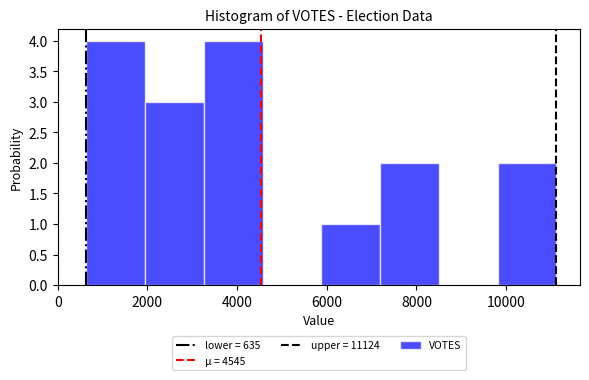

Reading left to right, list every bar in this chart as the range it spans on the x-axis followed by its height. Neither the bar edges nor the heights are printed on the chart, so give them approximately, as read against the axes.

600 to 2000: 4
2000 to 3200: 3
3200 to 4600: 4
4600 to 5800: 0
5800 to 7200: 1
7200 to 8600: 2
8600 to 9800: 0
9800 to 11200: 2